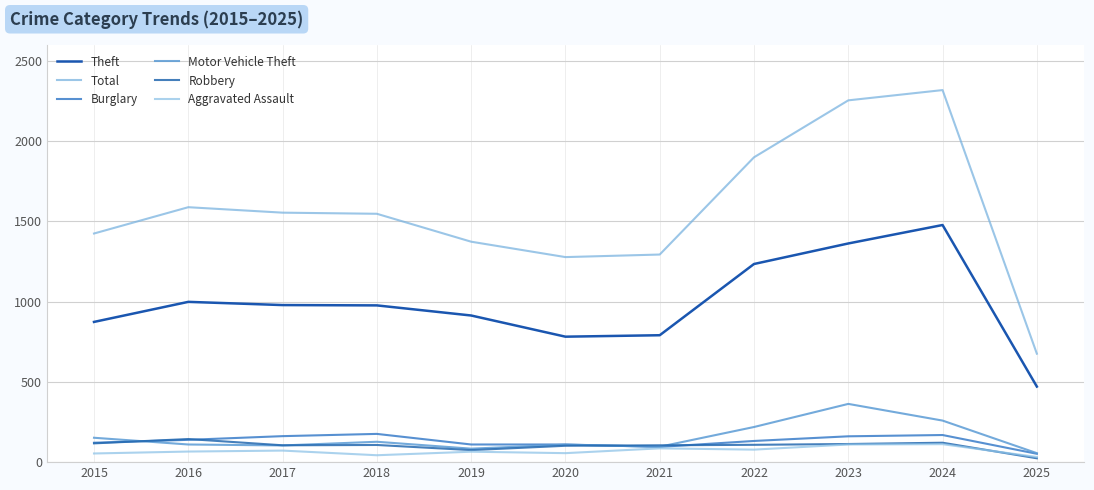

List the labels in order of Theft value, smallest first.

2025, 2020, 2021, 2015, 2019, 2018, 2017, 2016, 2022, 2023, 2024